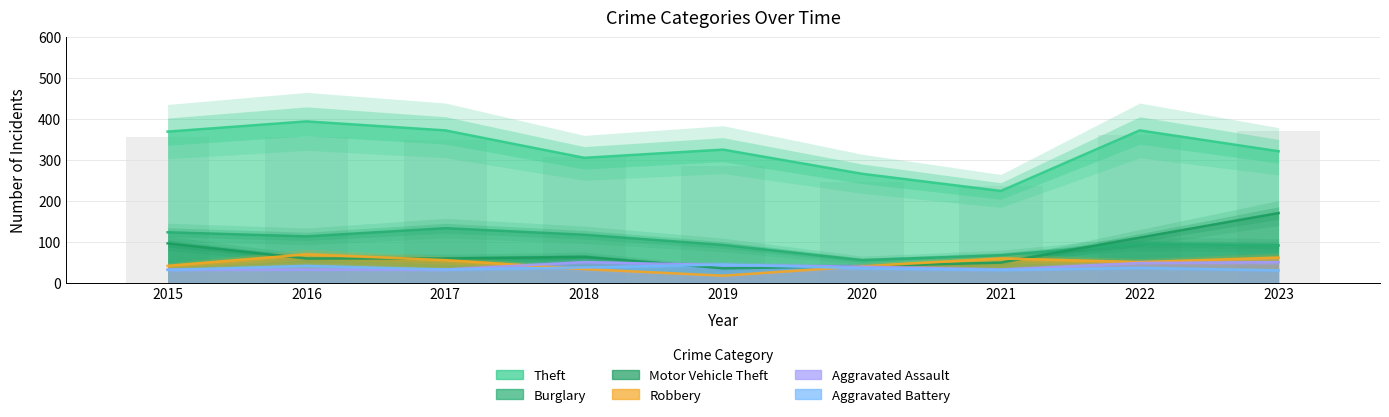

What are all the series names shown in the legend?

Theft, Burglary, Motor Vehicle Theft, Robbery, Aggravated Assault, Aggravated Battery